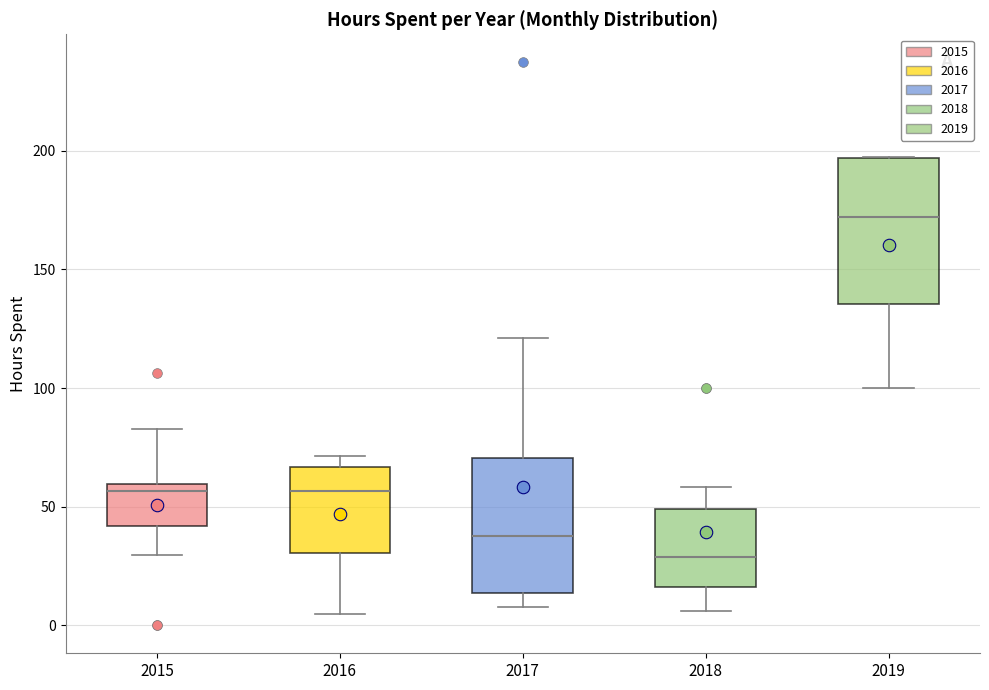

Which box has the highest median line?

2019